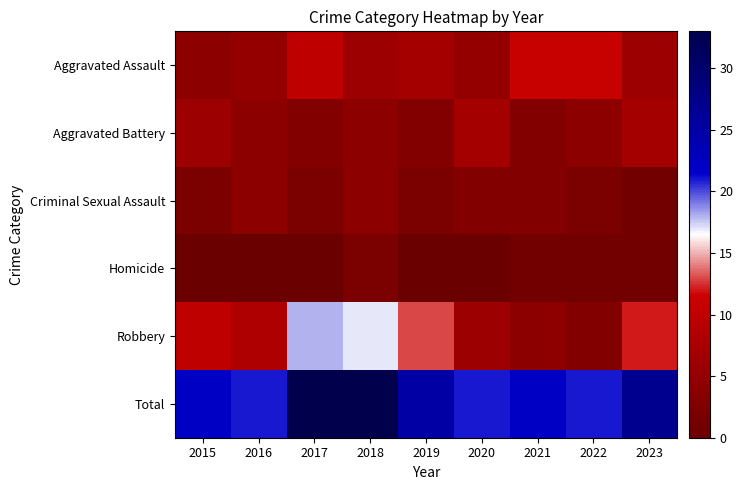

Between 2018 and 2015, which is larger?

2018